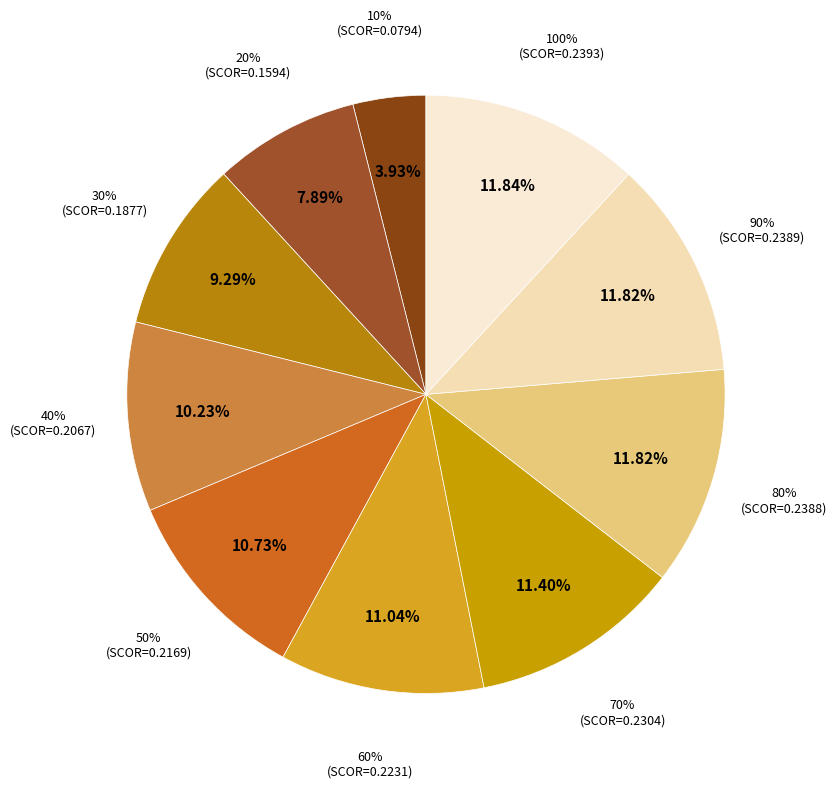

Is there a majority slice in this chart?

No